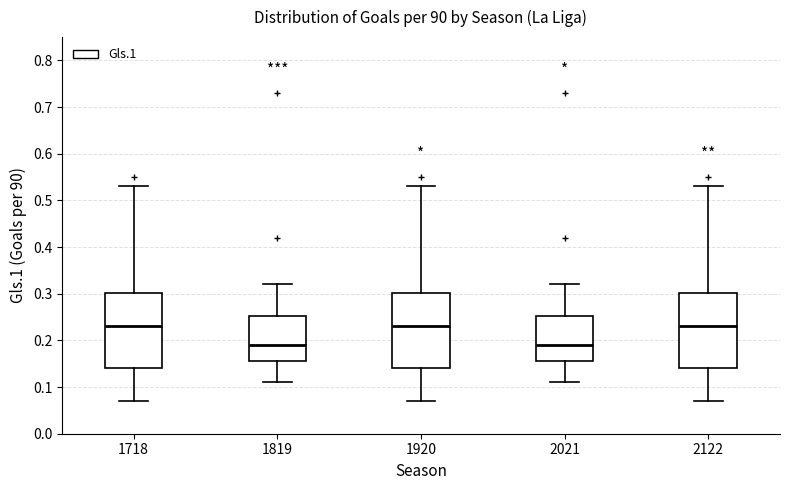

Where does the median line of the box at x = 1718 sit on the y-axis? The values are not printed on the chart, so give them approximately, as read against the axis.

0.23